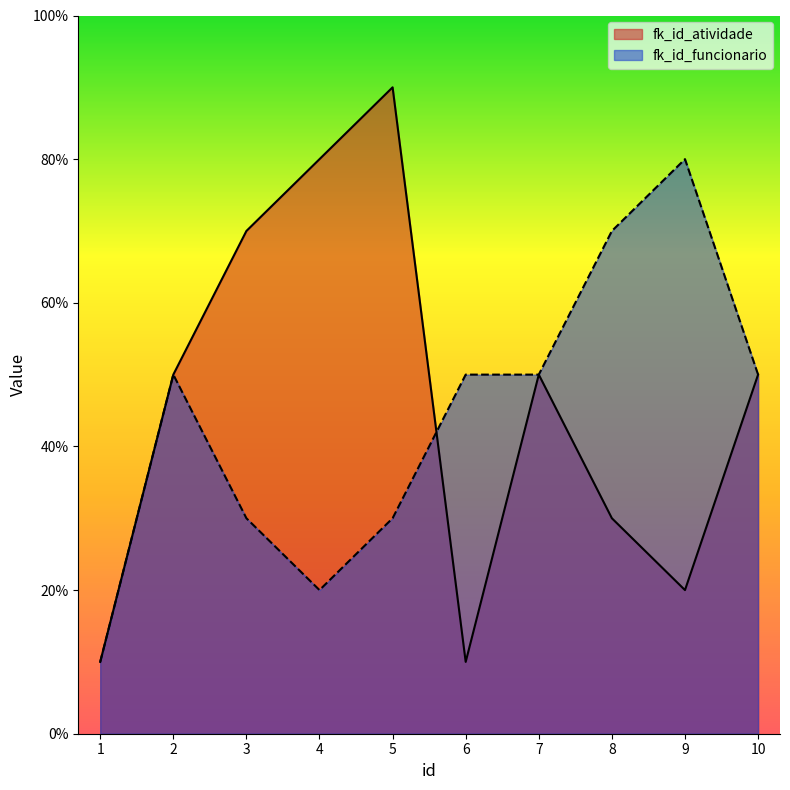

The value of fk_id_funcionario at 6 is 7. True or false?

False